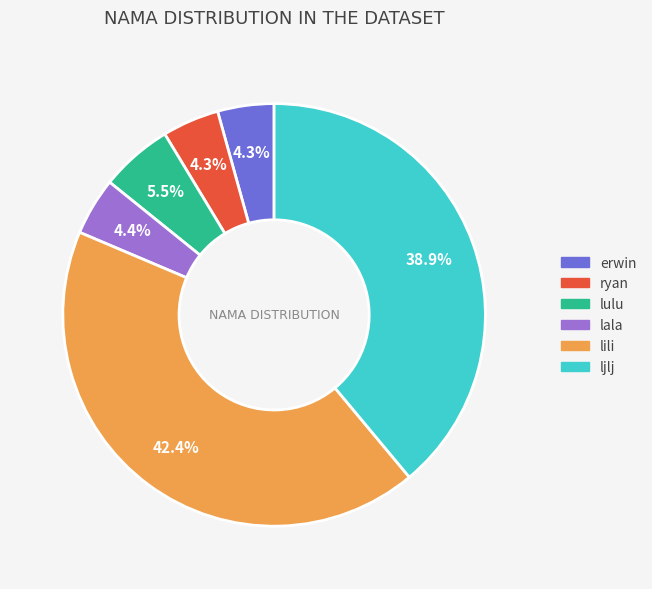

To the nearest percent, what is the difference between the largest and smallest slice percentages?

38%